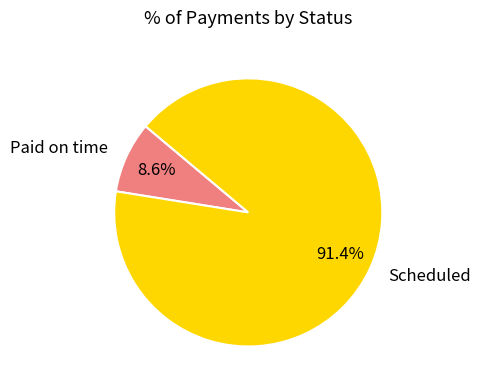

To the nearest percent, what is the average slice percentage?

50%